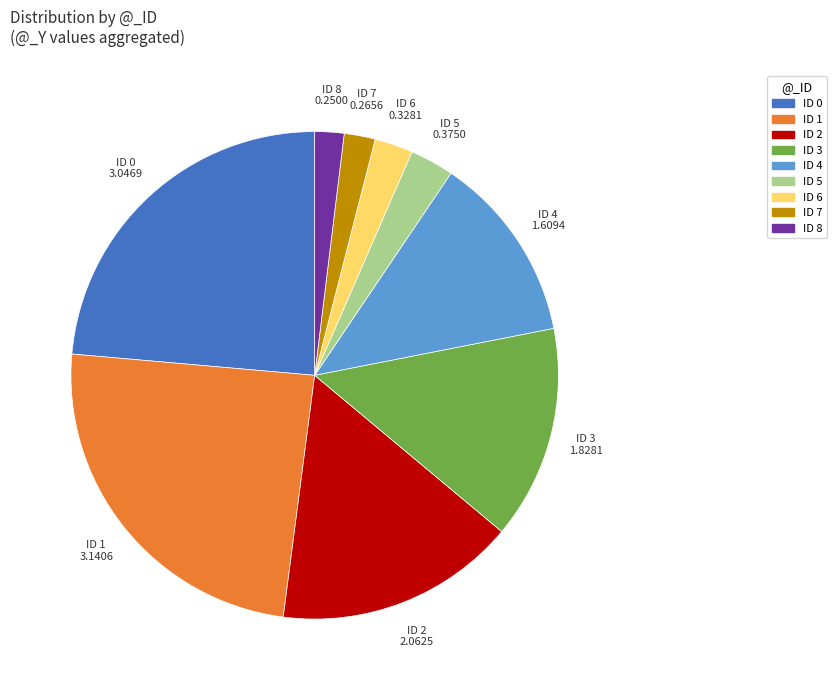

Does ID 4 account for over 50% of the chart?

No